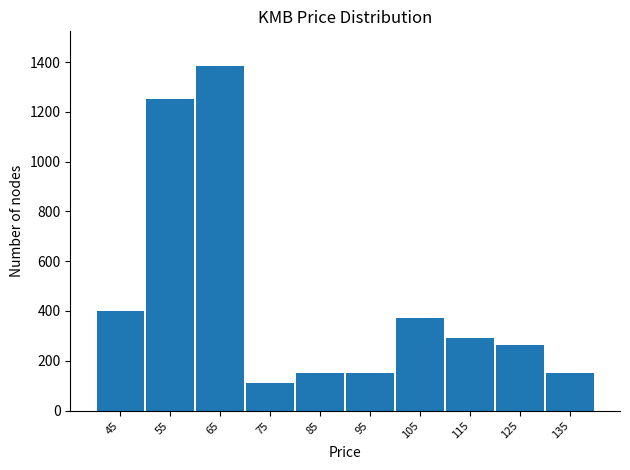

What is the value of the 4th bar from the left?

112